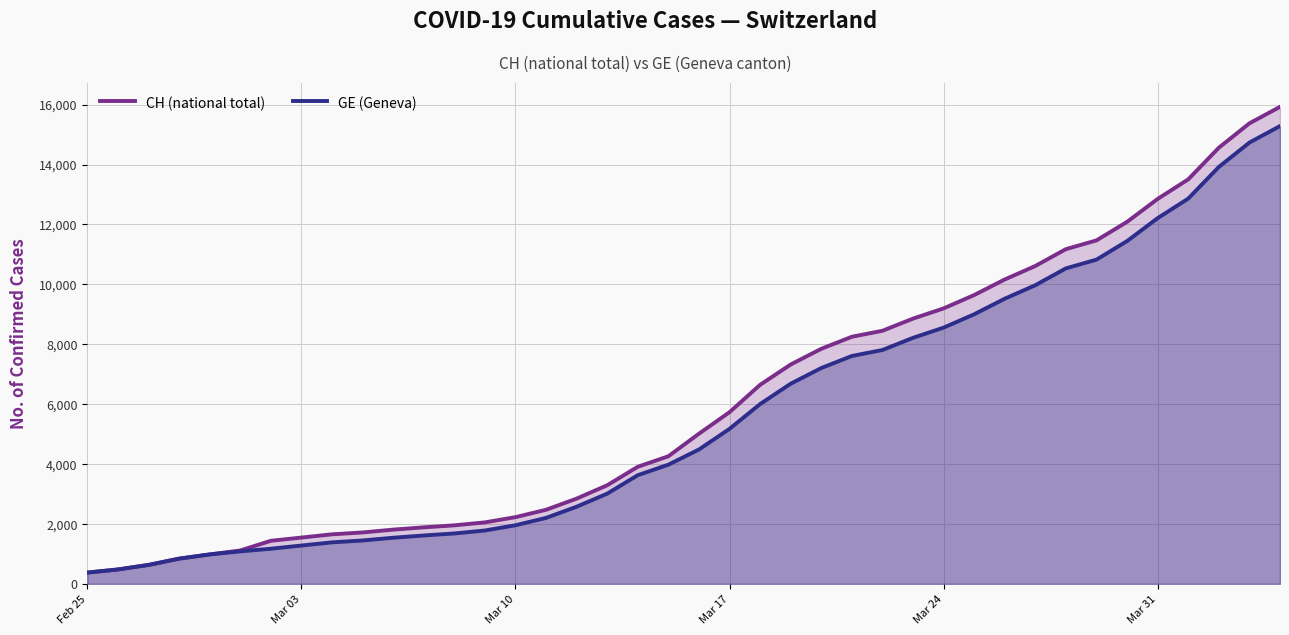

True or false: GE (Geneva) and CH (national total) intersect in this chart.

False